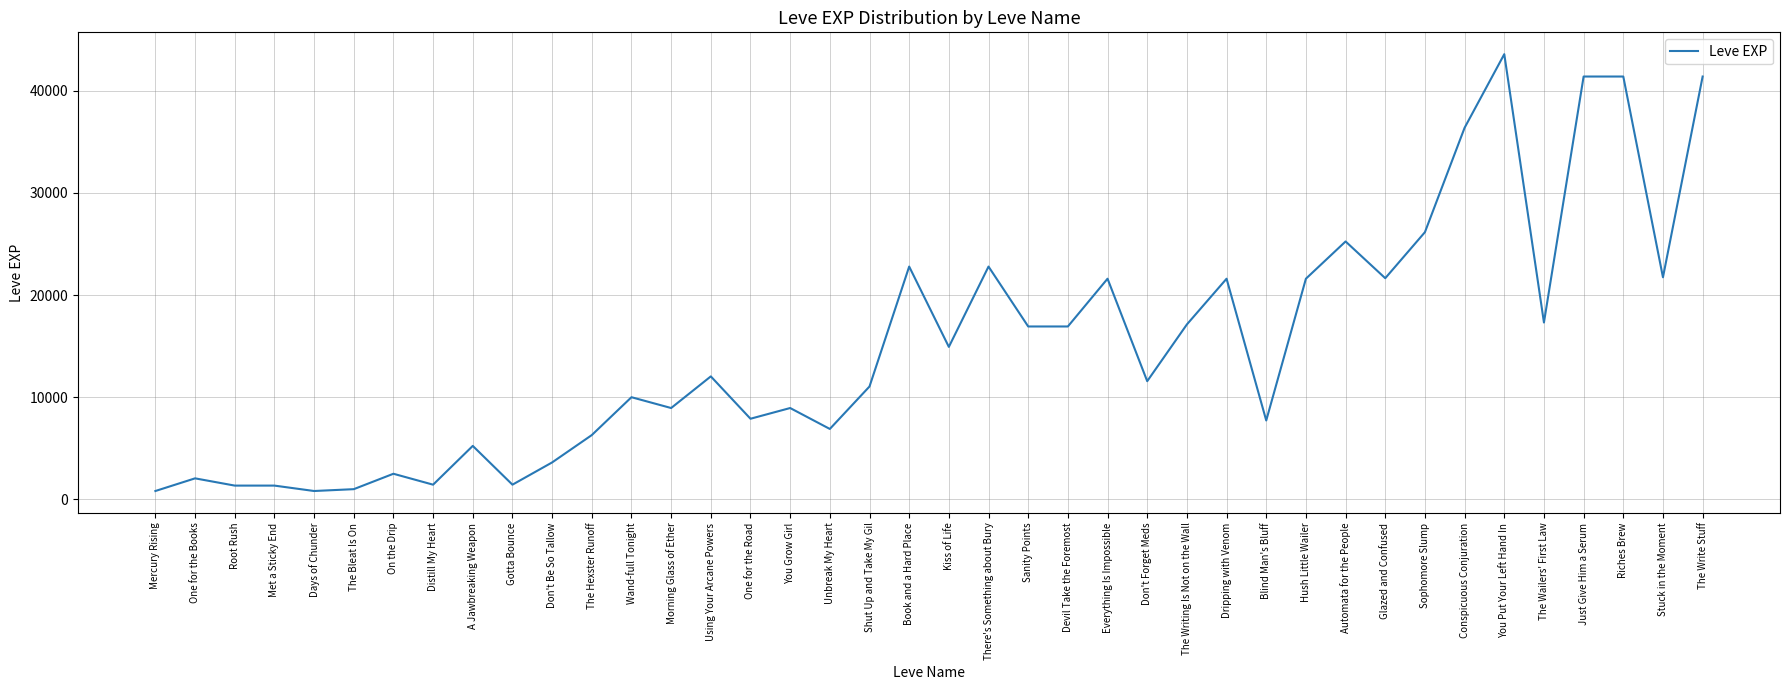

Between Dripping with Venom and Don't Be So Tallow, which is larger?

Dripping with Venom